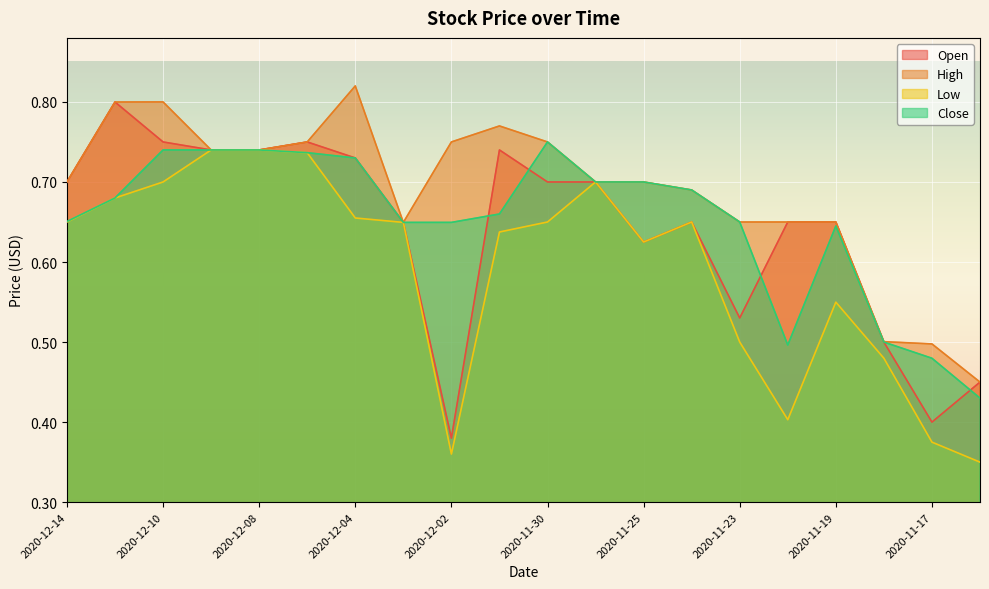

Reading left to right, transcribe all the data shown in this chart.

Open: 0.7	0.8	0.8	0.7	0.7	0.8	0.7	0.6	0.4	0.7	0.7	0.7	0.6	0.7	0.5	0.7	0.7	0.5	0.4	0.5
High: 0.7	0.8	0.8	0.7	0.7	0.8	0.8	0.6	0.8	0.8	0.8	0.7	0.7	0.7	0.7	0.7	0.7	0.5	0.5	0.5
Low: 0.7	0.7	0.7	0.7	0.7	0.7	0.7	0.6	0.4	0.6	0.7	0.7	0.6	0.7	0.5	0.4	0.5	0.5	0.4	0.3
Close: 0.7	0.7	0.7	0.7	0.7	0.7	0.7	0.6	0.6	0.7	0.8	0.7	0.7	0.7	0.7	0.5	0.6	0.5	0.5	0.4